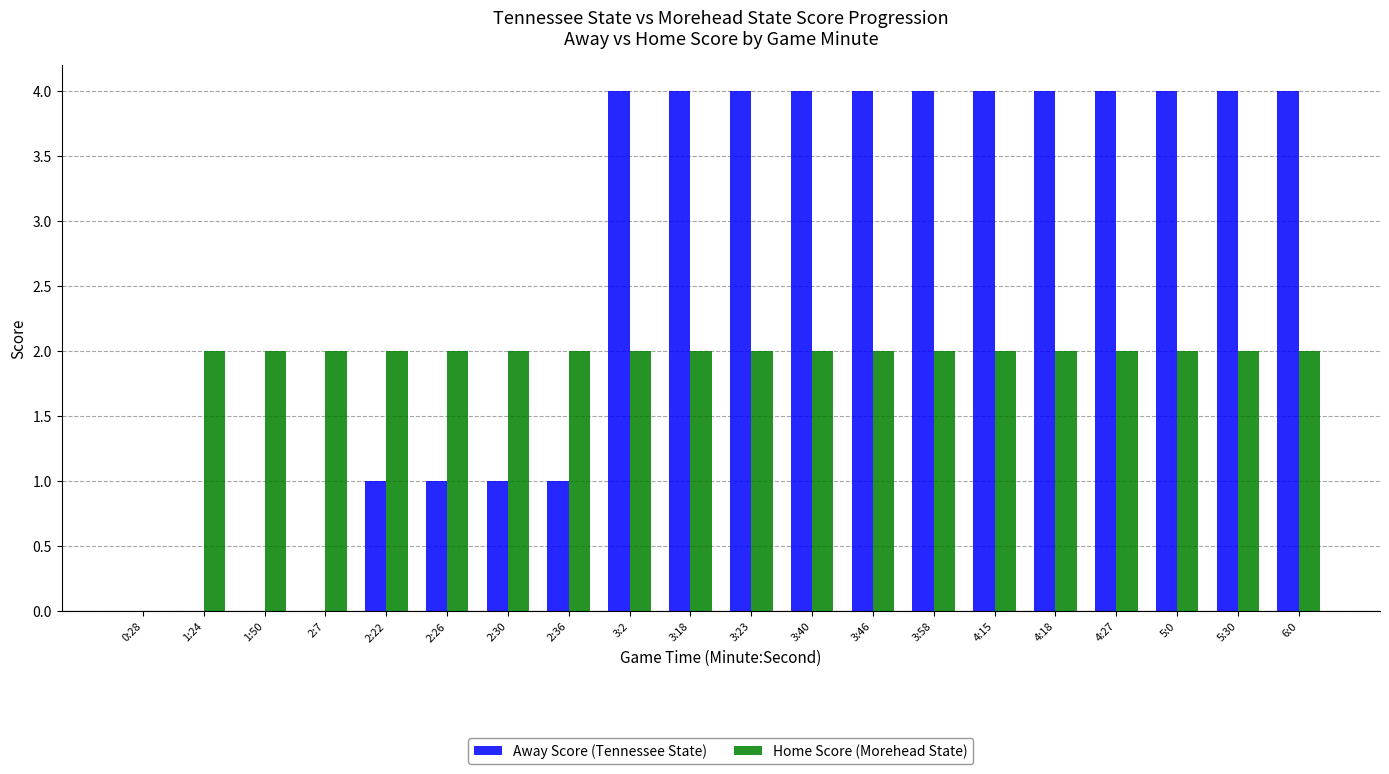

Is it true that Home Score (Morehead State) equals 4 at 5:0?

False